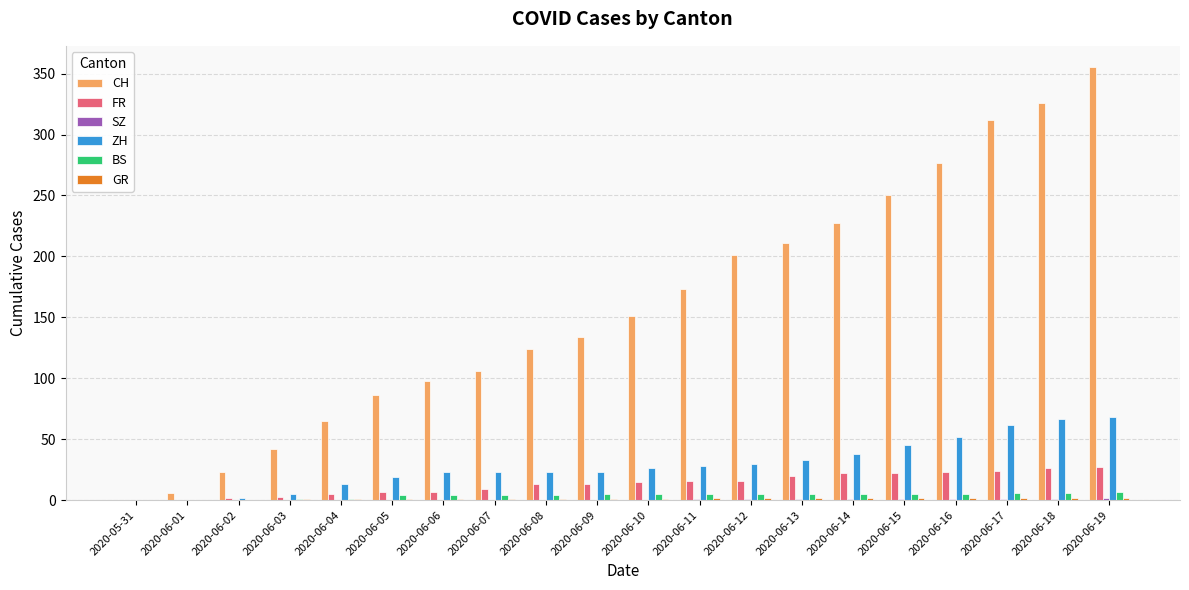

Which series has the largest total across all categories?

CH